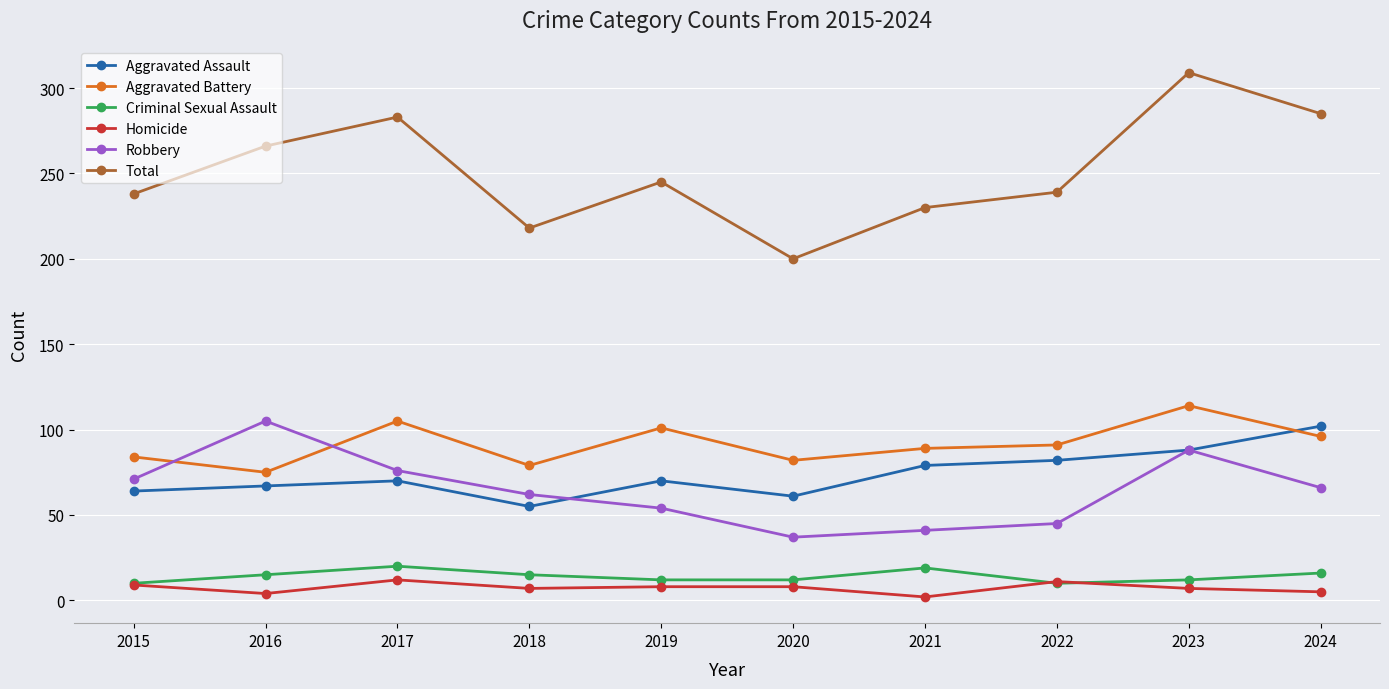

At 2019, list the series in order from largest to smallest.

Total, Aggravated Battery, Aggravated Assault, Robbery, Criminal Sexual Assault, Homicide